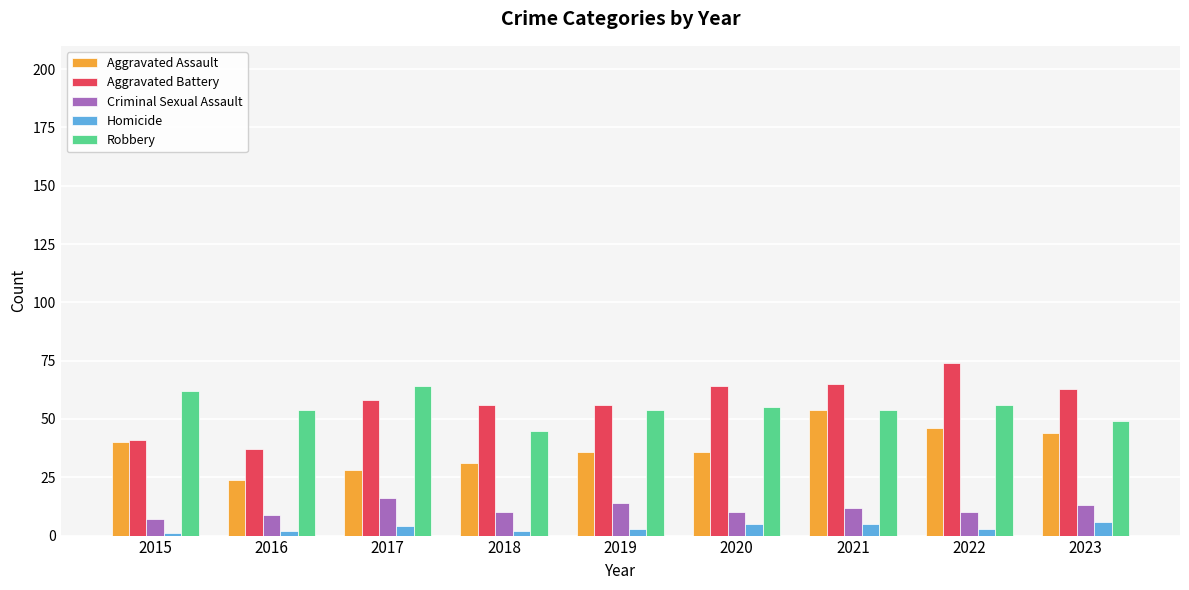

How many distinct data groups are displayed?

5